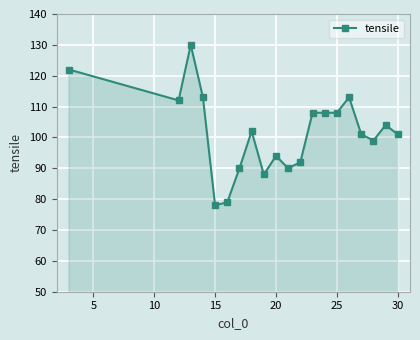

What is the greatest value displayed?

130